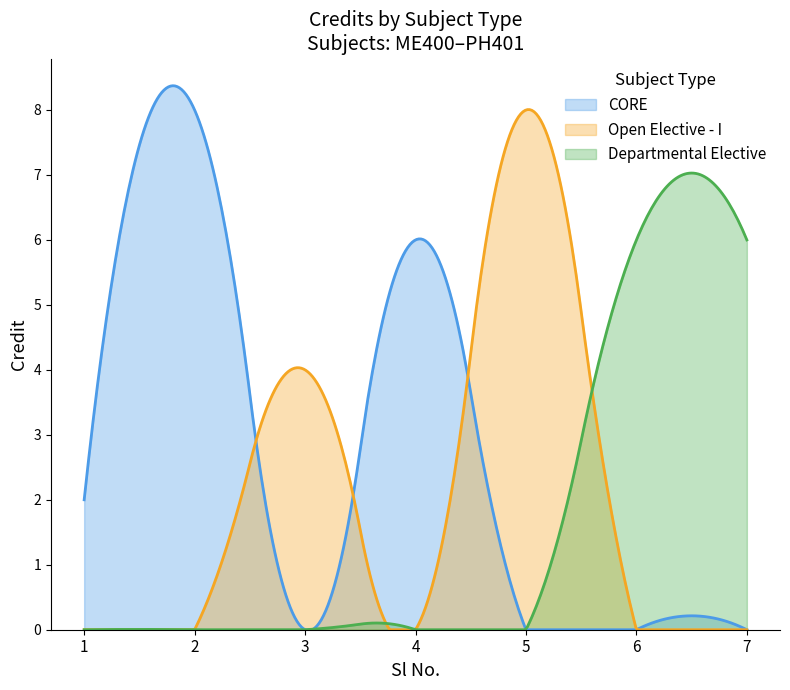

How many points are lower than both their immediate neighbors (excluding endpoints)?

1